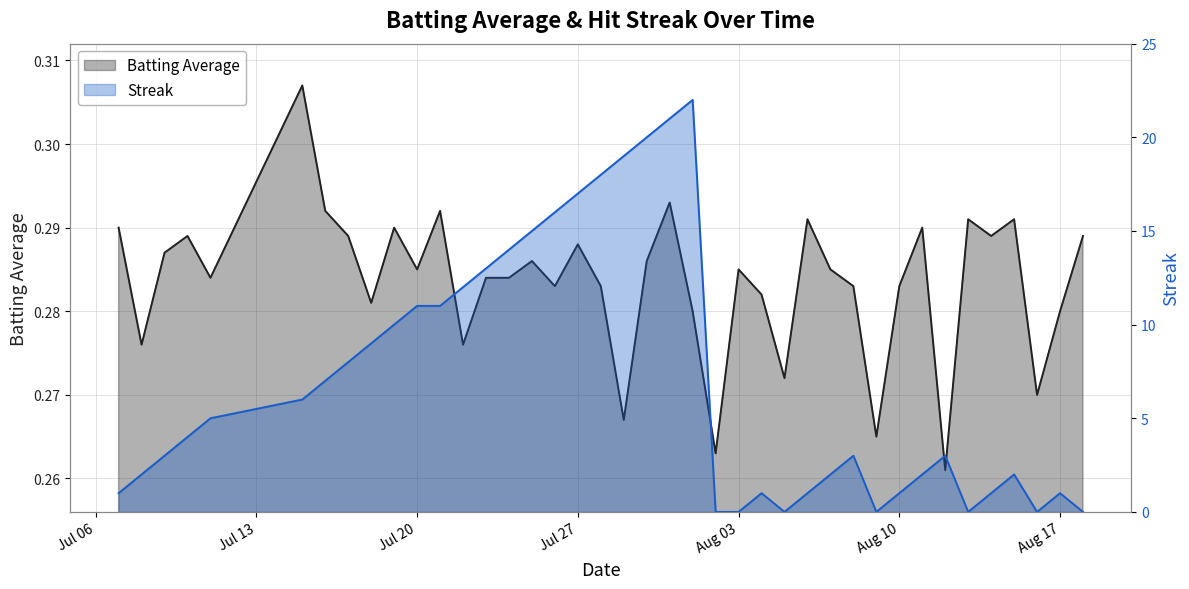

Which series has the widest spread of values?

Streak